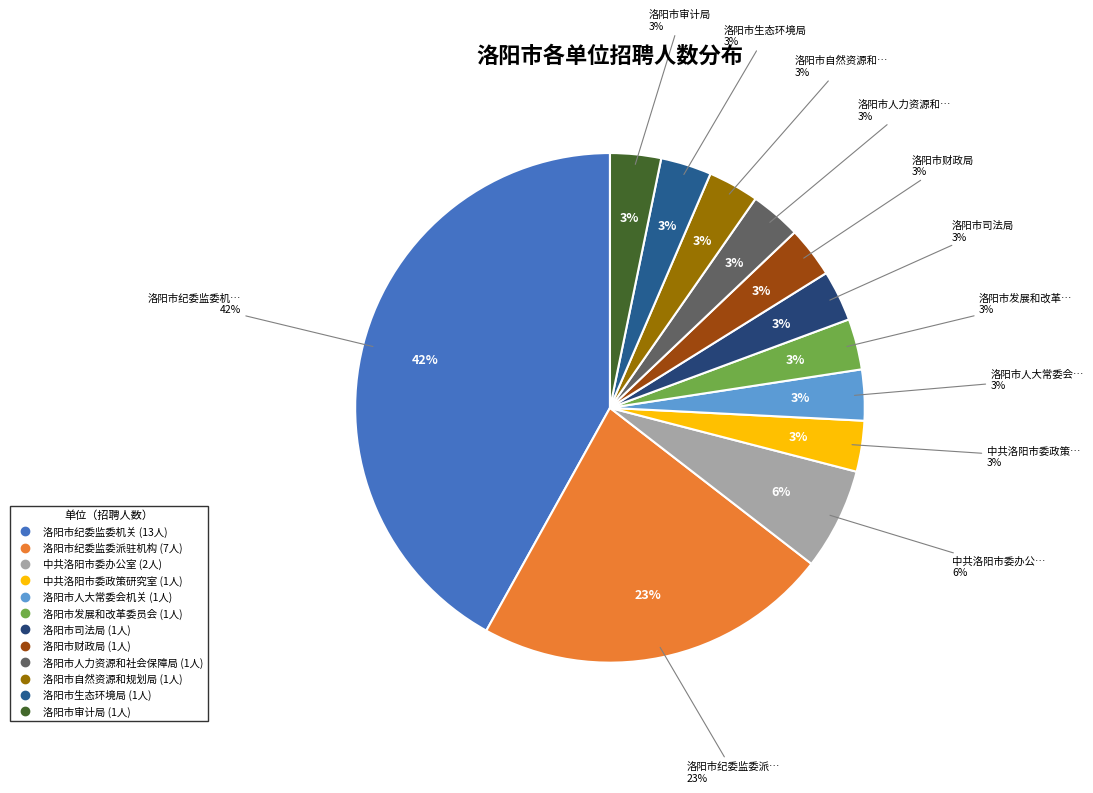

To the nearest percent, what is the difference between the 洛阳市纪委监委派驻机构 and 洛阳市司法局 slice percentages?

19%